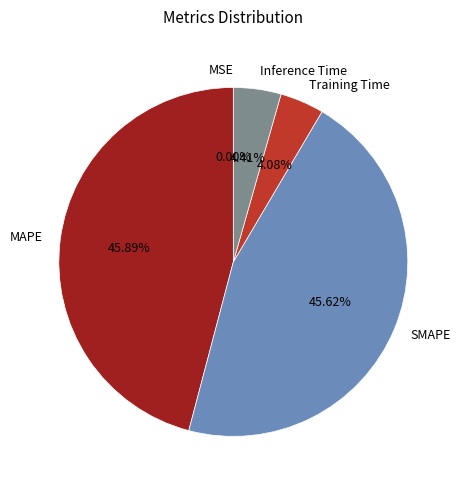

Do Inference Time and Training Time together represent more than half of the pie?

No